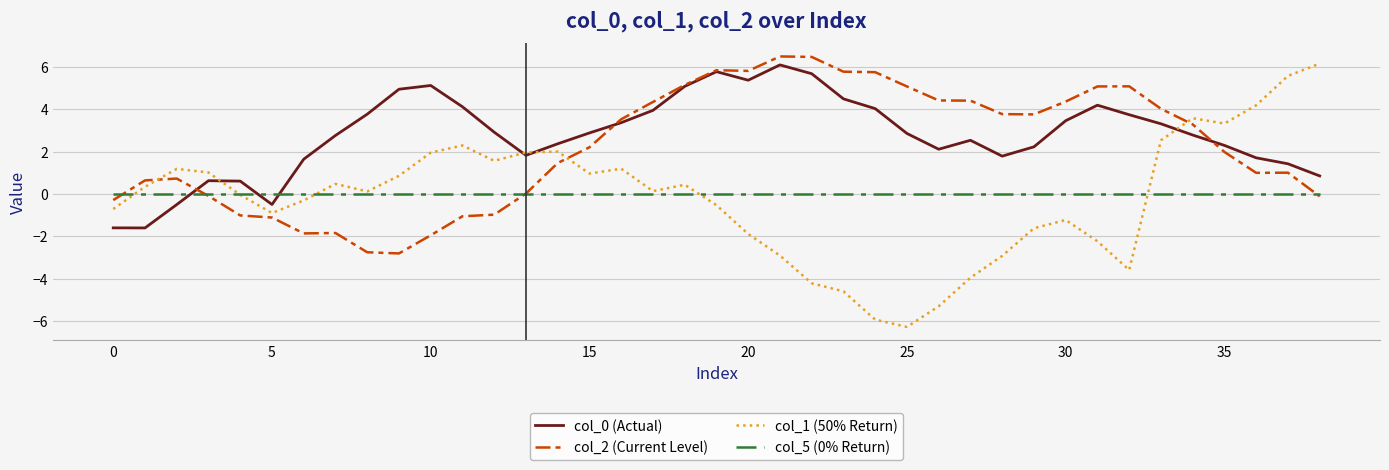

How many intersections are there between col_1 (50% Return) and col_5 (0% Return)?

5